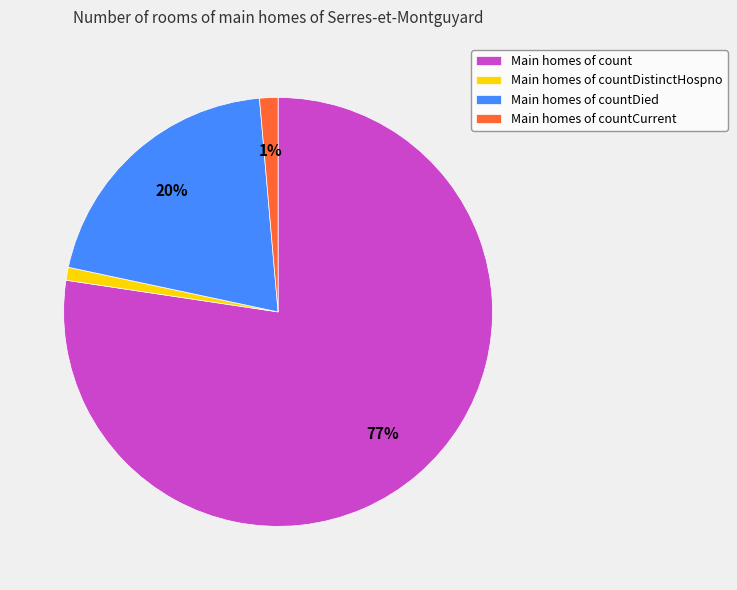

To the nearest percent, what is the average slice percentage?

25%